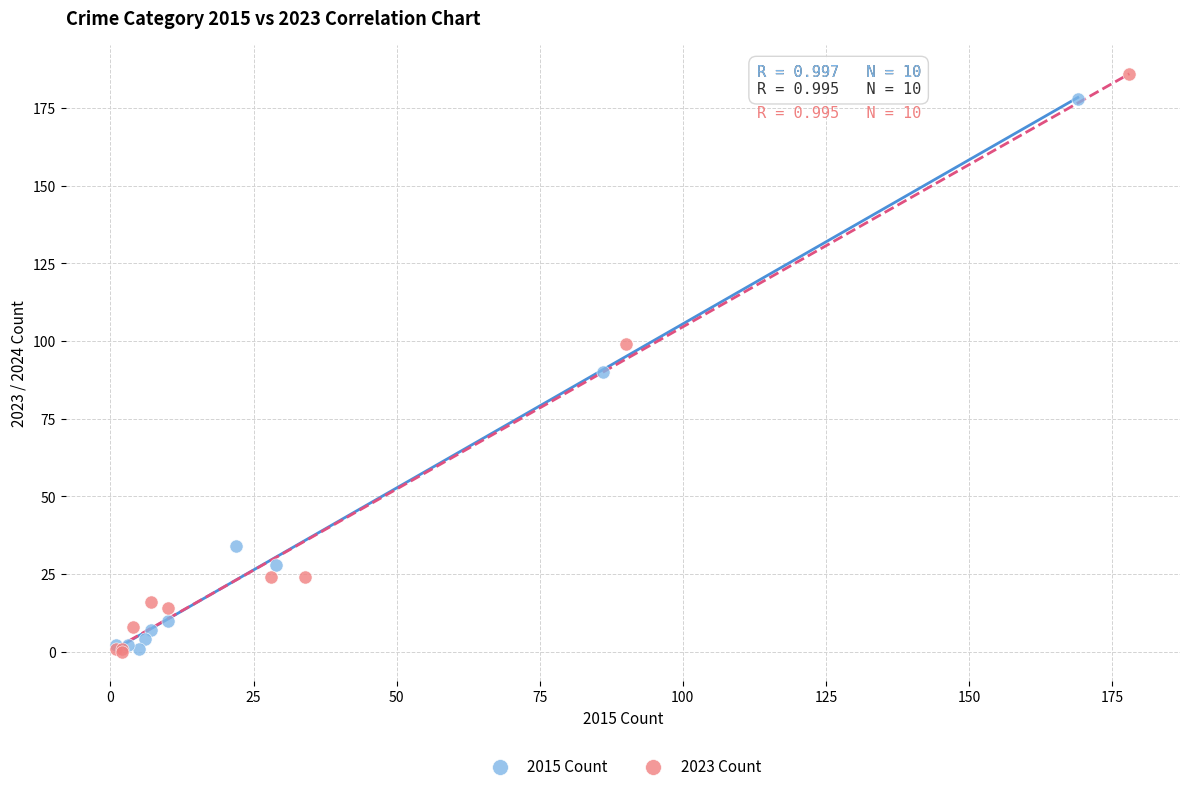

Which series has the largest Y range (max minus min)?

2023 Count